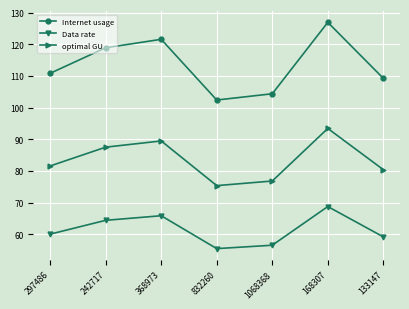

List the series in order of their peak value, lowest first.

Data rate, optimal GU, Internet usage